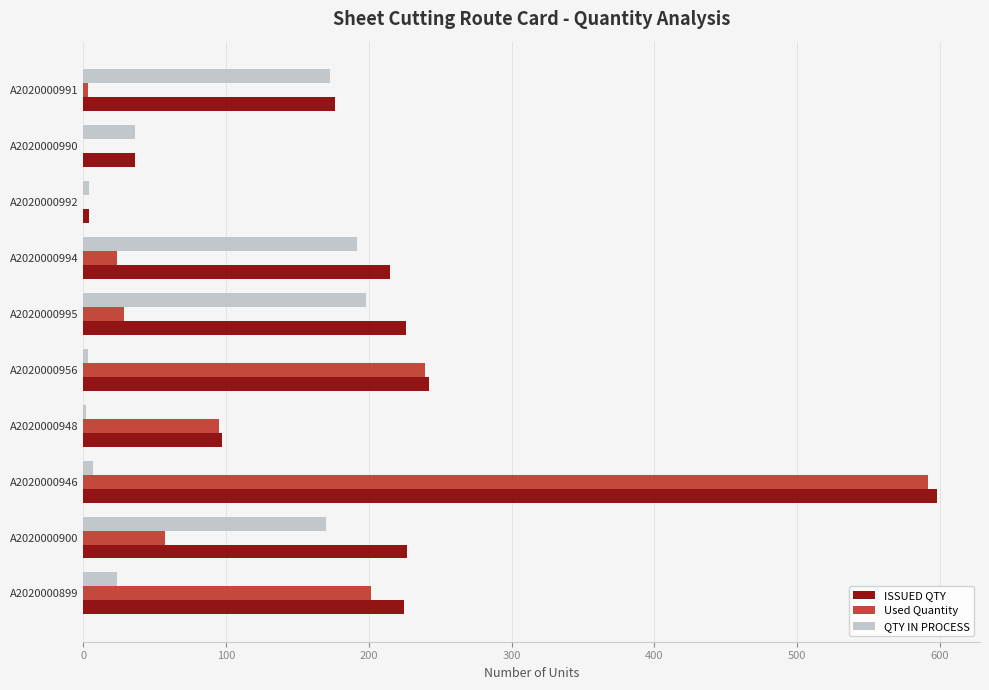

Is it true that Used Quantity equals 0.0 at A2020000990?

True